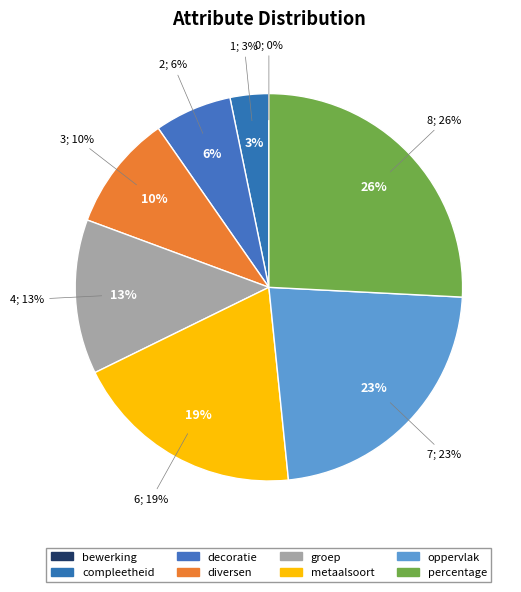

To the nearest percent, what is the combined percentage of oppervlak and bewerking?

23%